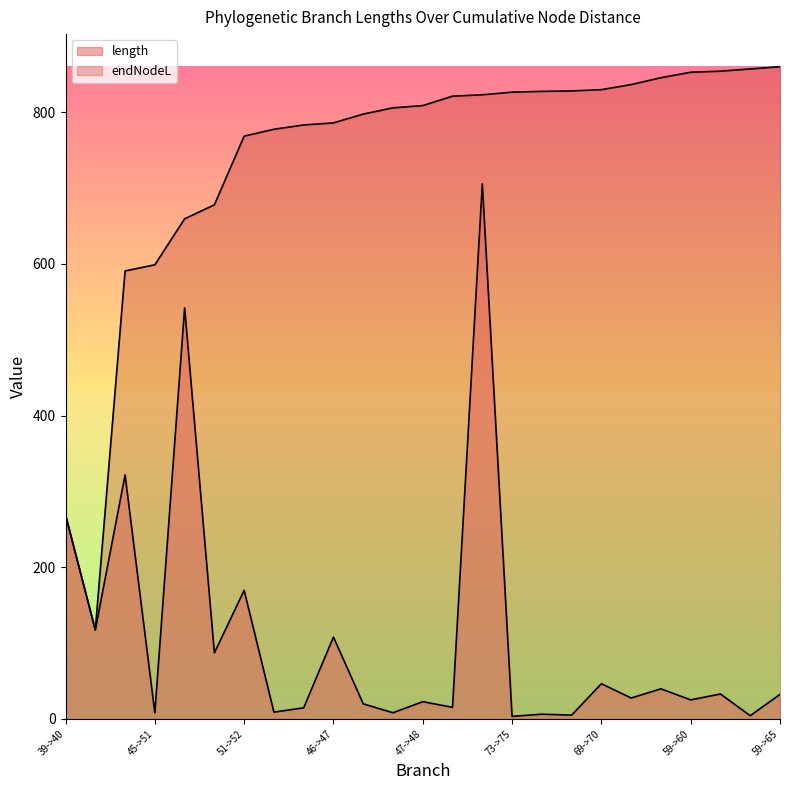

What is the highest value of the endNodeL series?

860.0